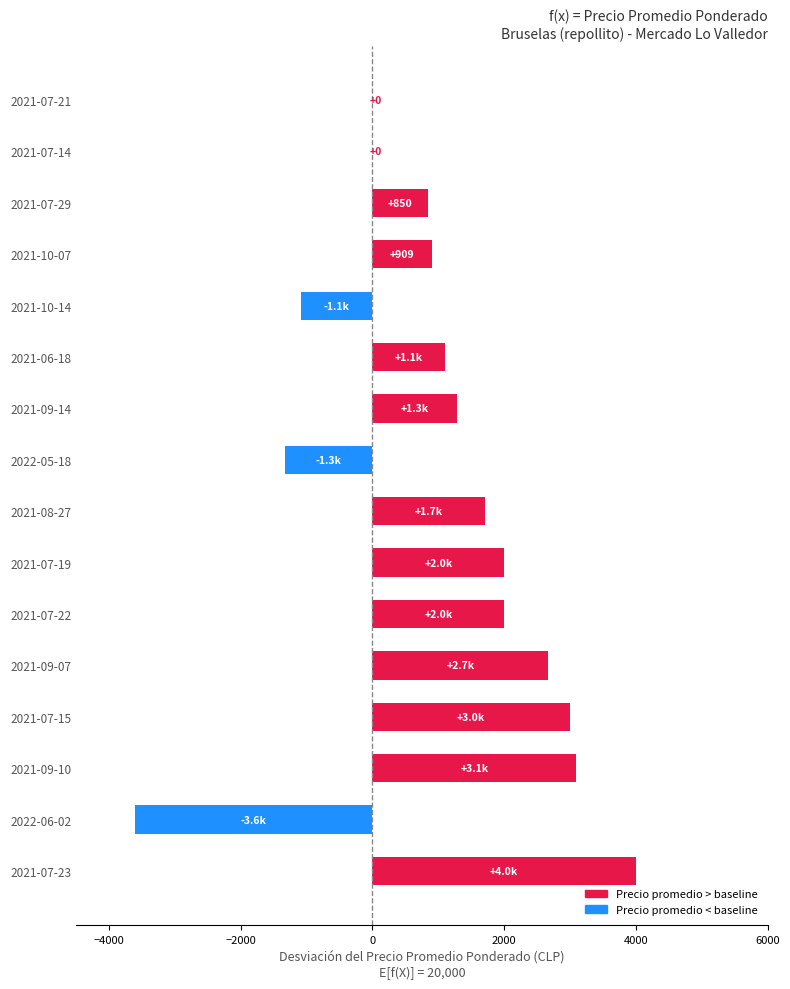

Which category has the highest value across all series?

2021-07-23